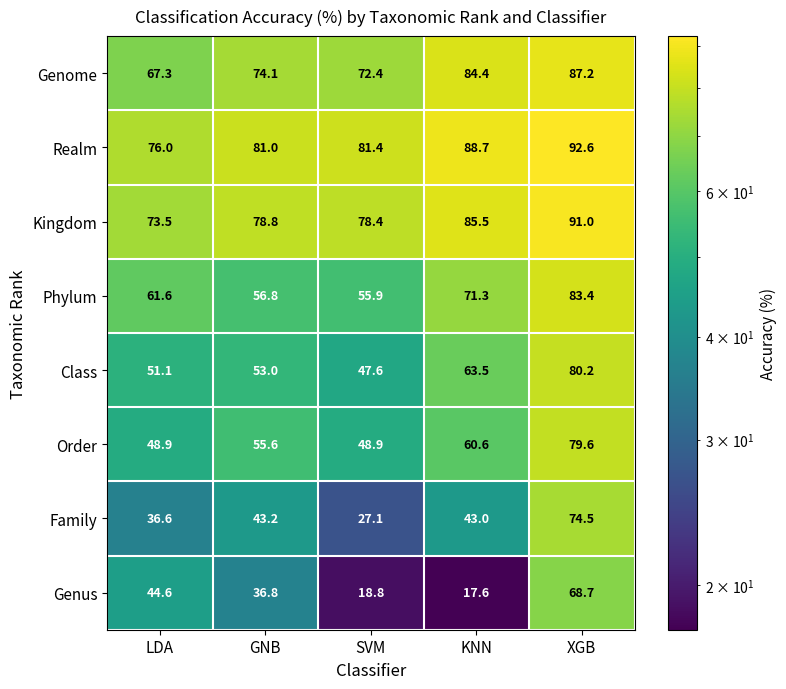

At which label does Family reach its peak?

XGB